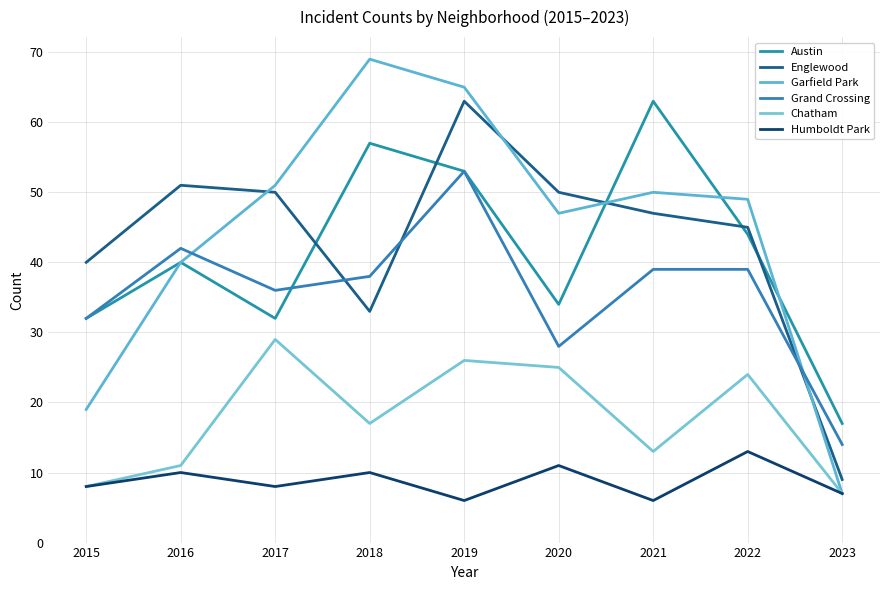

What is the highest value of the Garfield Park series?

69